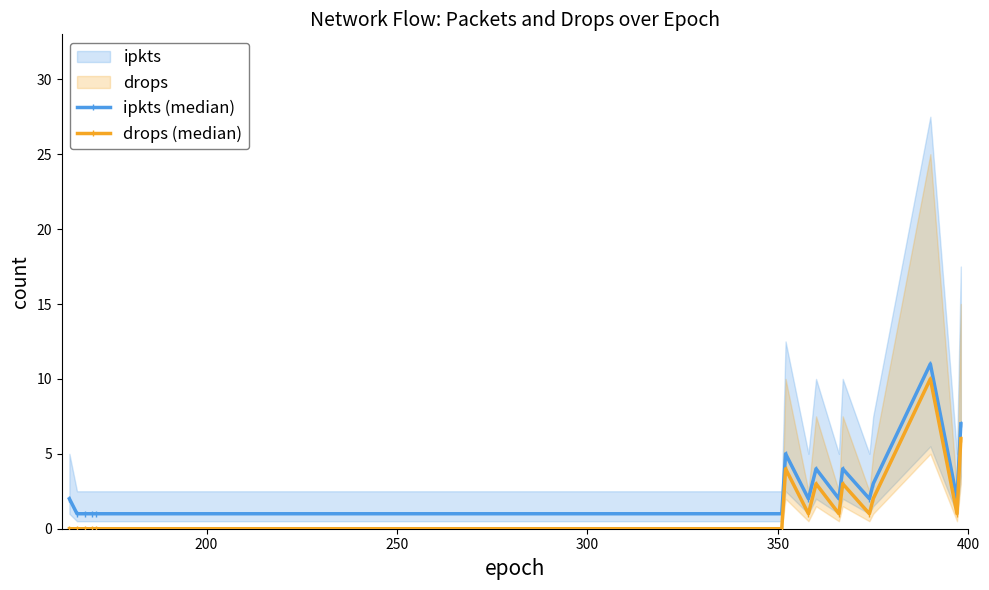

What is the maximum value for drops (median)?

10